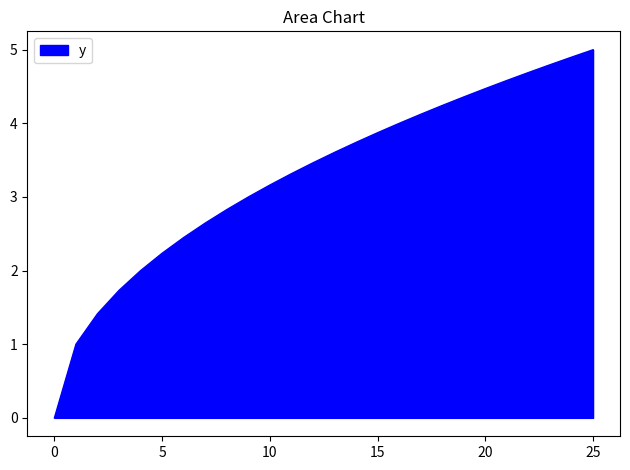

What is the difference between the maximum and minimum values?

5.0